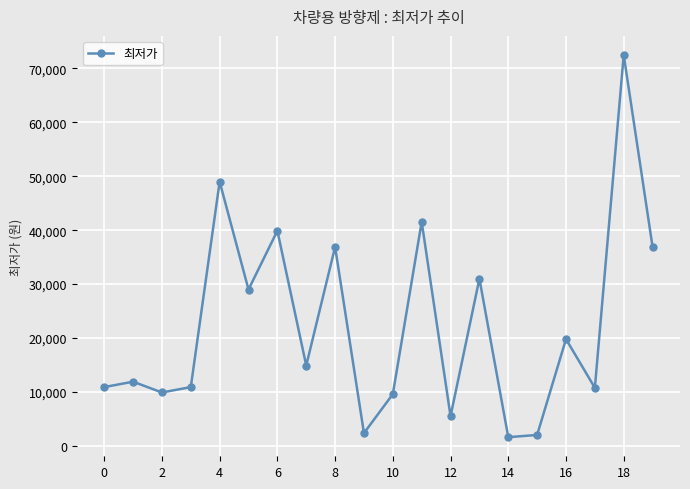

How many values are below 14900?

10